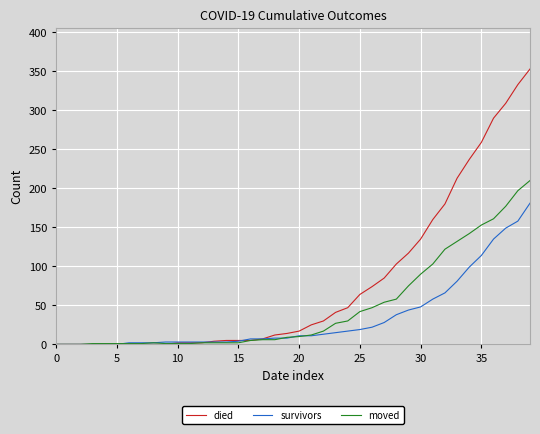

What is the maximum value for moved?

210